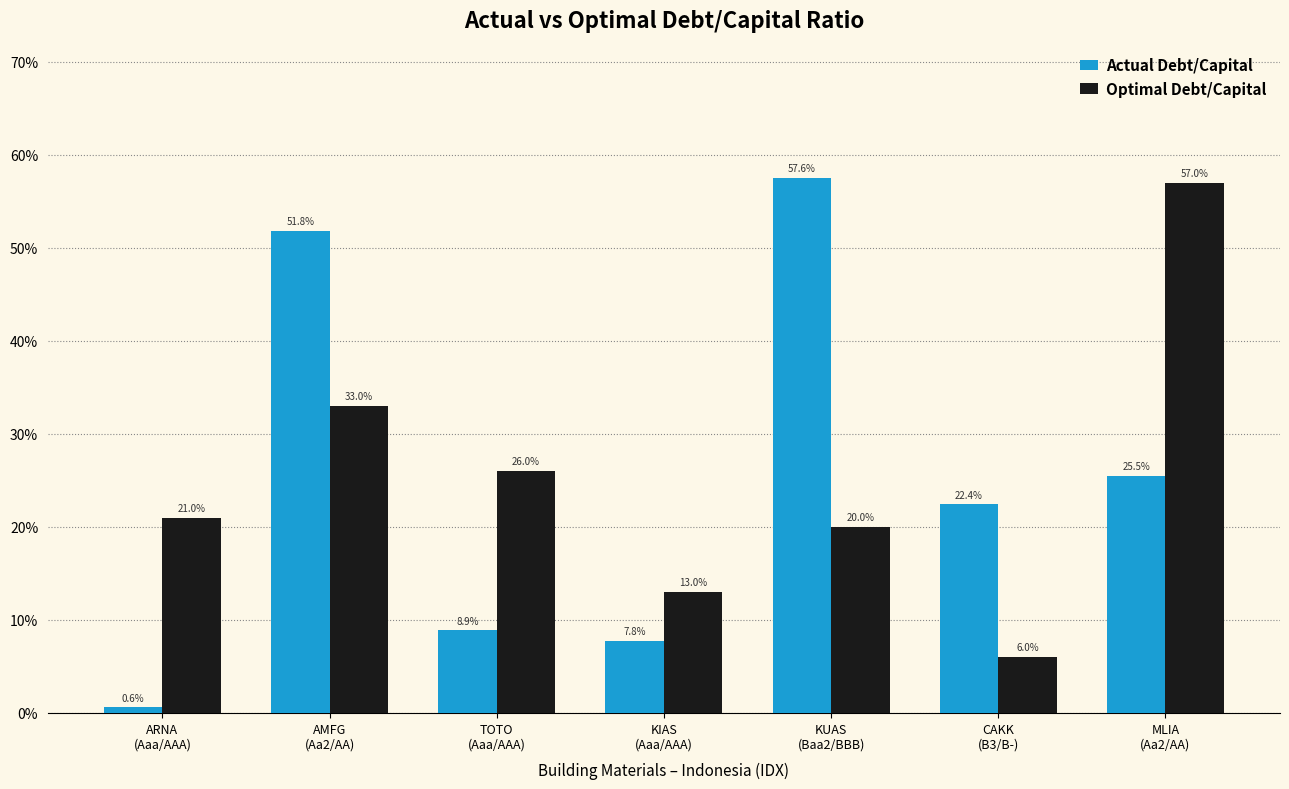

Are the bars horizontal?

No